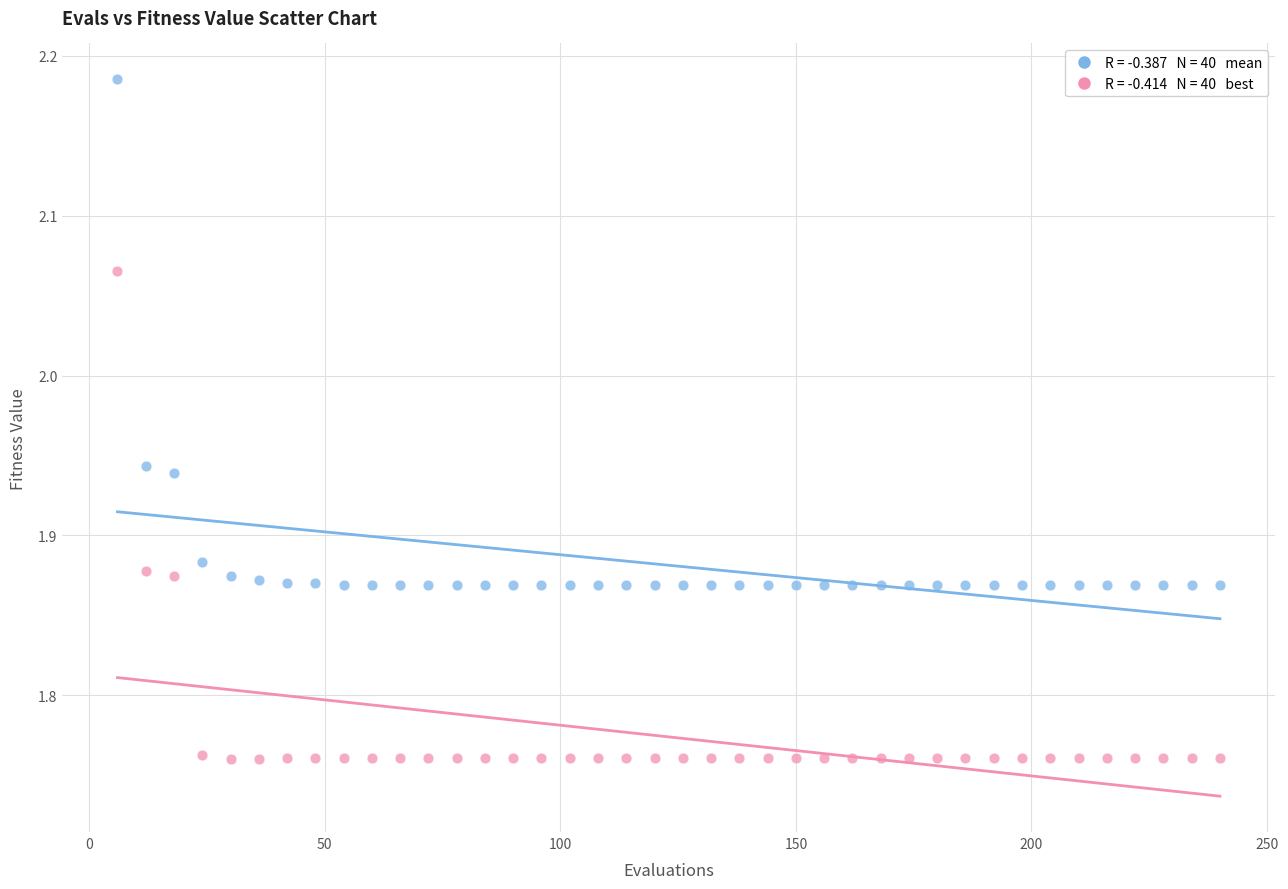

Across all data points, what is the range of Y values (max minus min)?

0.4